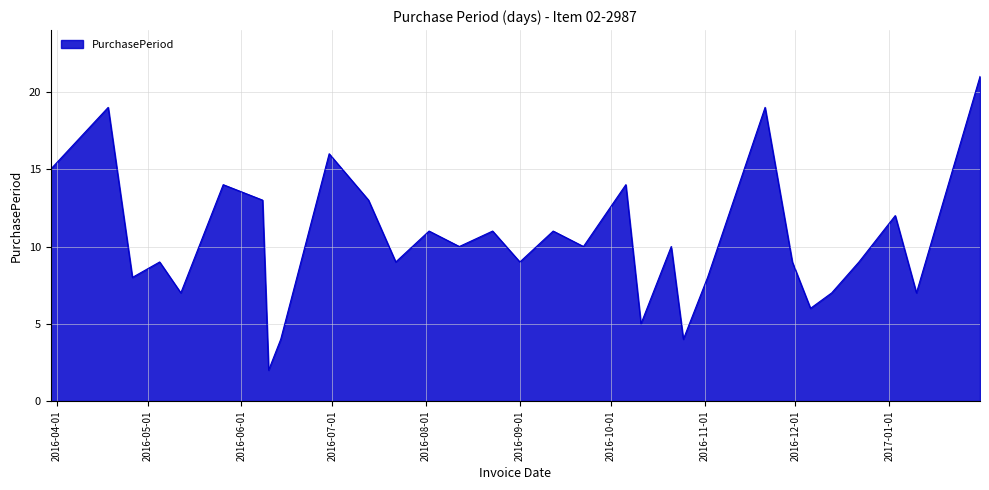

What is the greatest value displayed?

21